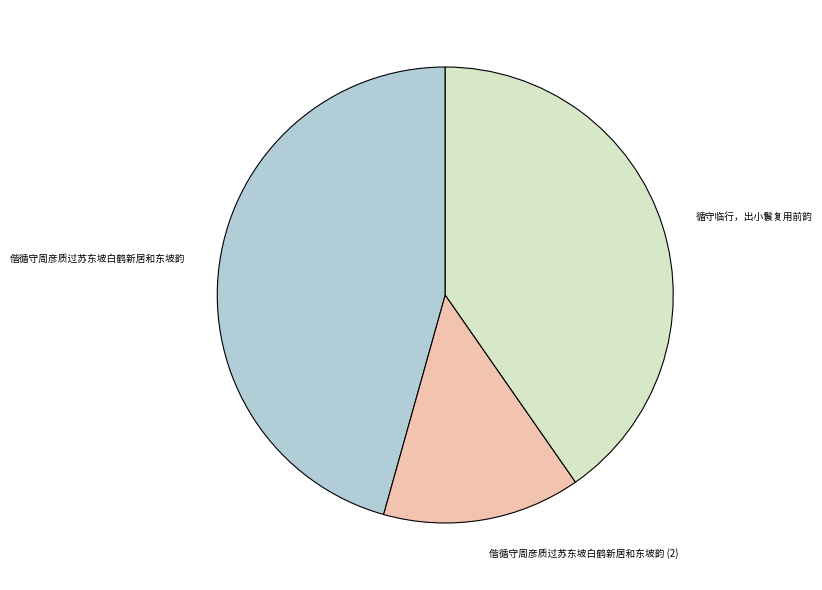

The 偕循守周彦质过苏东坡白鹤新居和东坡韵 slice represents 55% of the pie. True or false?

False